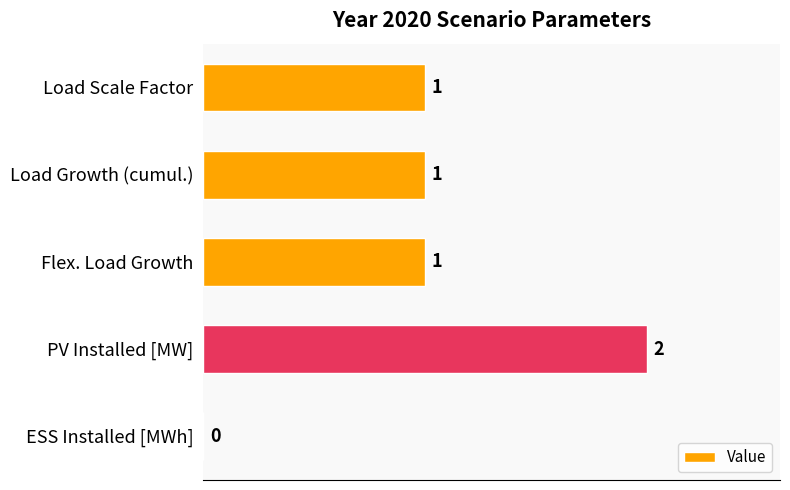

What is the average value?

1